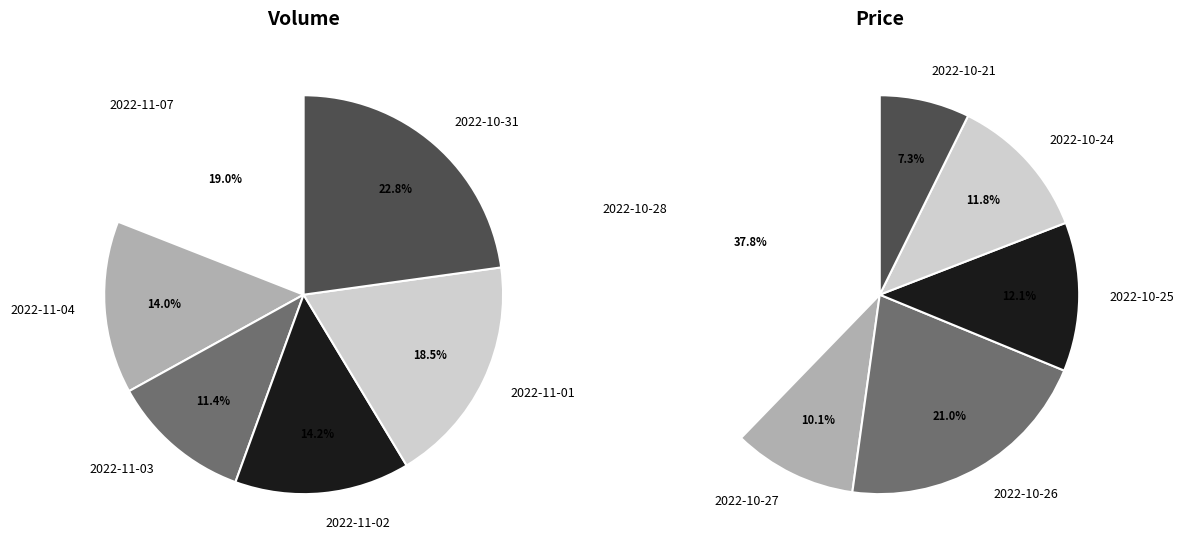

How many slices are in this pie chart?

12